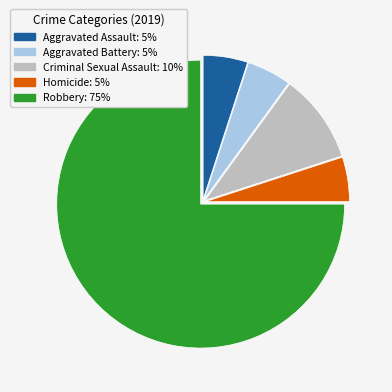

Which has a higher value, Robbery or Aggravated Assault?

Robbery